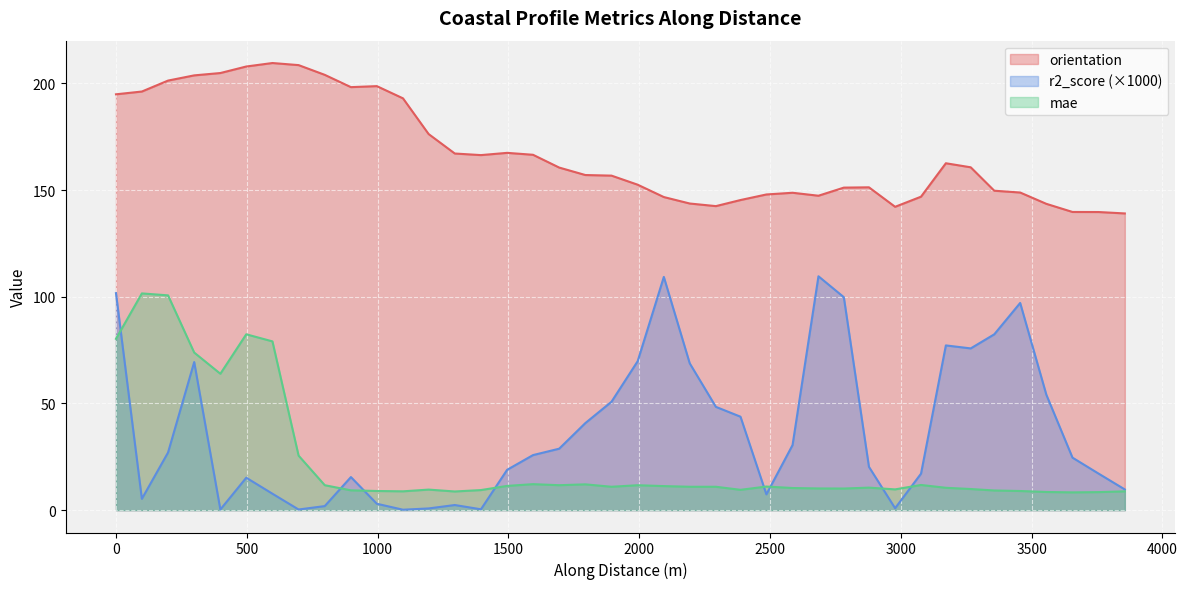

Which series has the largest range (max minus min)?

r2_score (×1000)